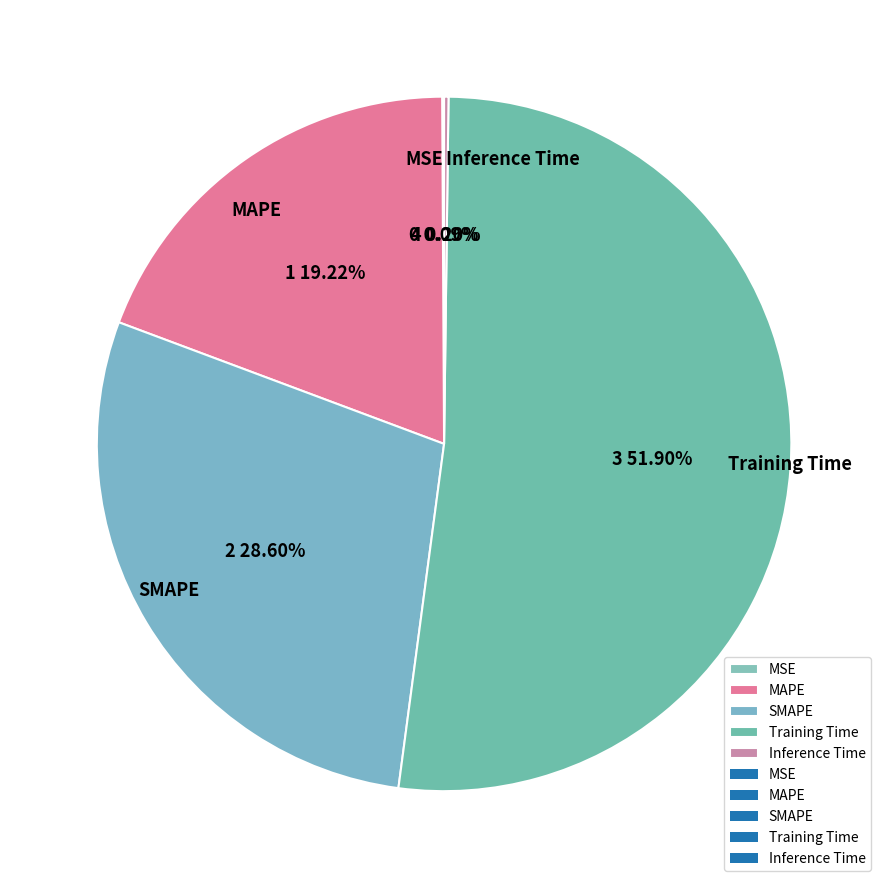

What is the largest slice in the pie chart?

Training Time